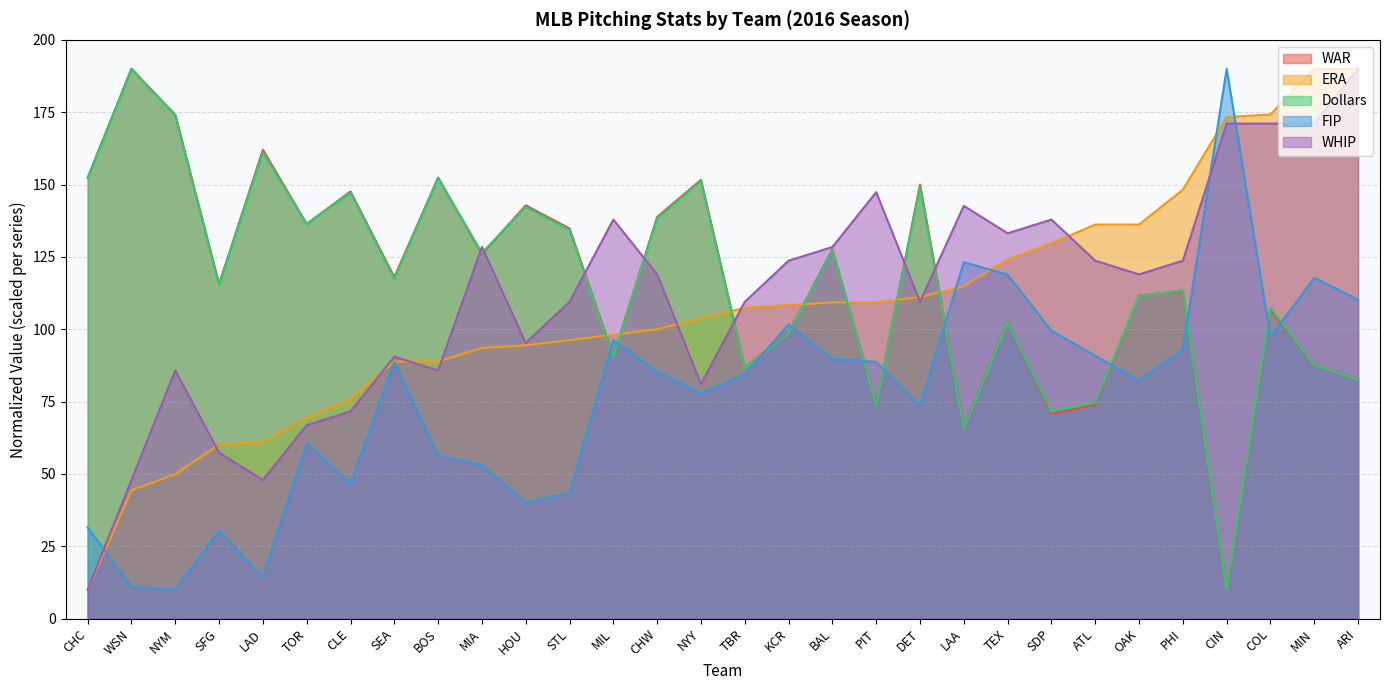

What is the total value across all series at CIN?

554.4